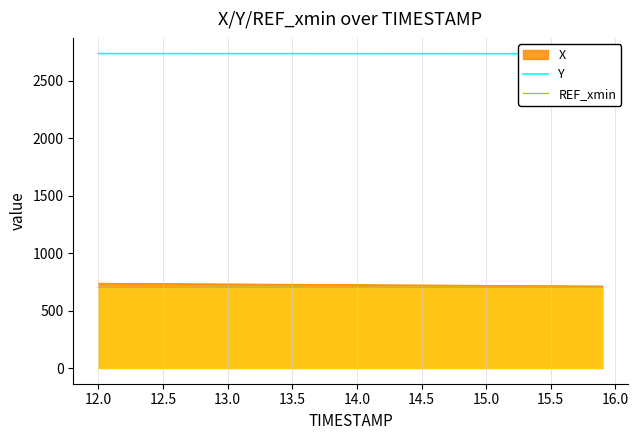

The value of REF_xmin at 14.5 is 162.4. True or false?

False